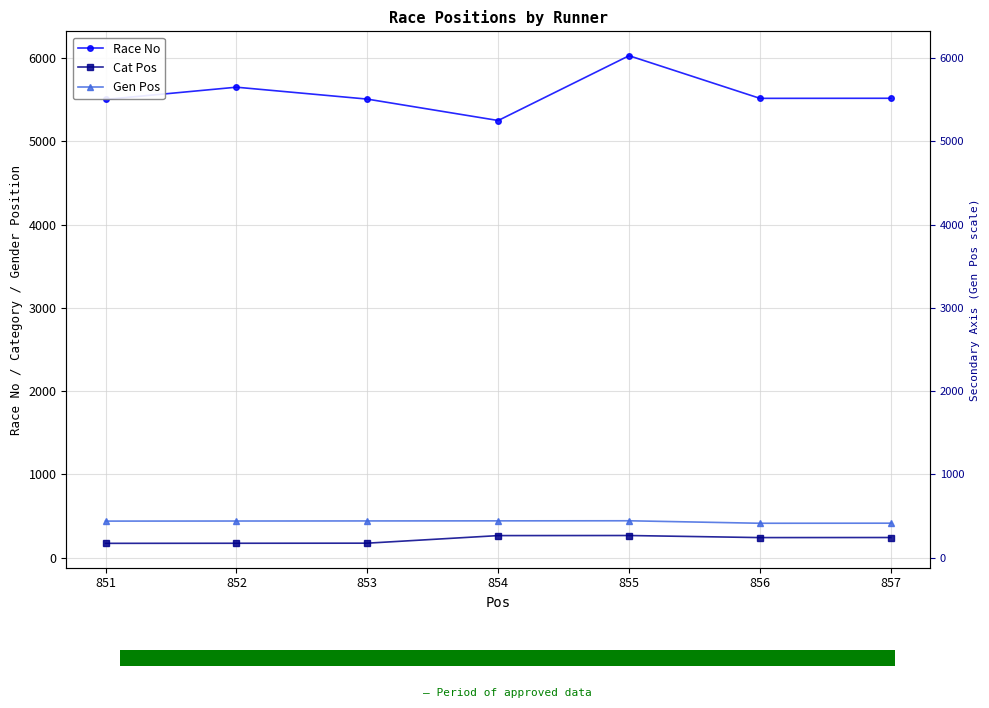

The value of Cat Pos at 852 is 115. True or false?

False